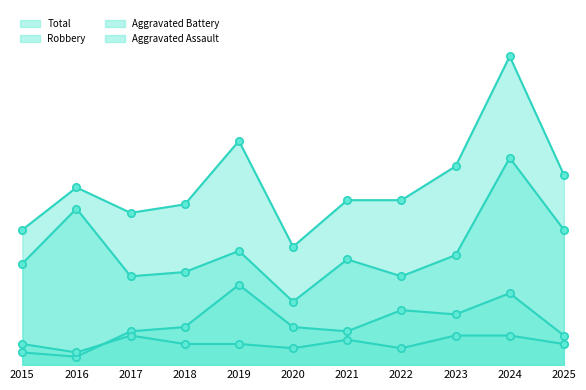

Is the value of Total at 2023 greater than the value of Aggravated Assault at 2017?

Yes